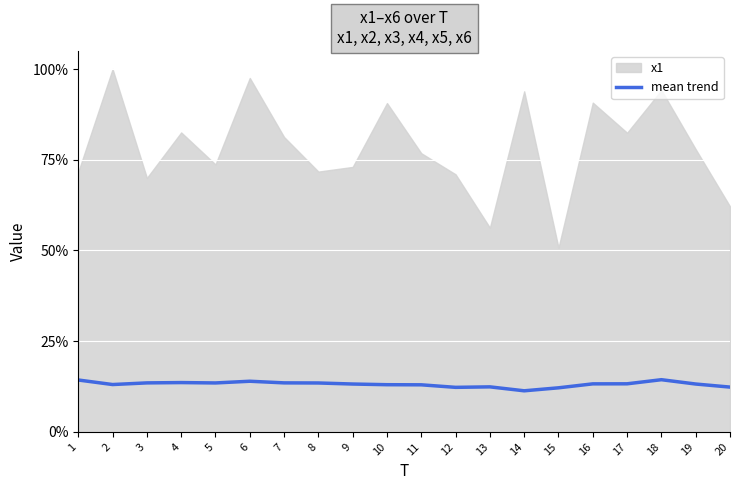

What is the difference between the values at 17 and 5?

0.1